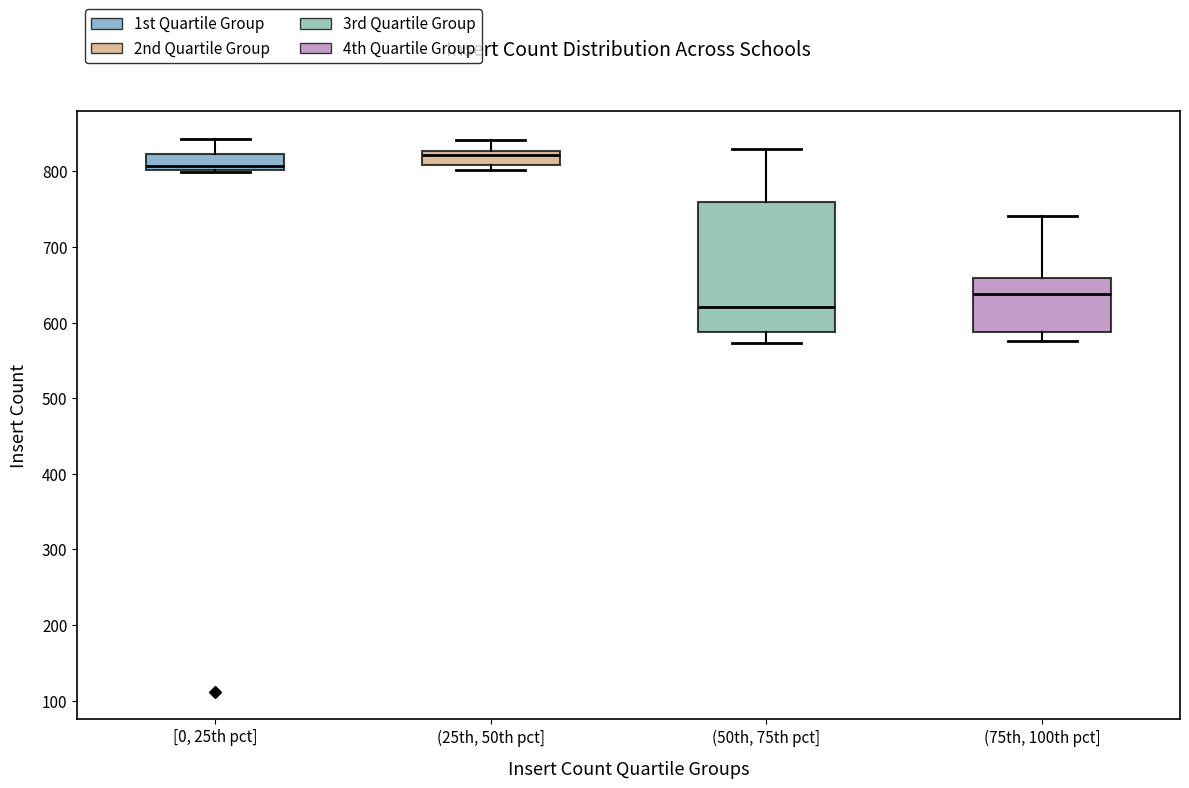

Comparing the boxes themselves (not the whiskers), which one is the tallest?

(50th, 75th pct]